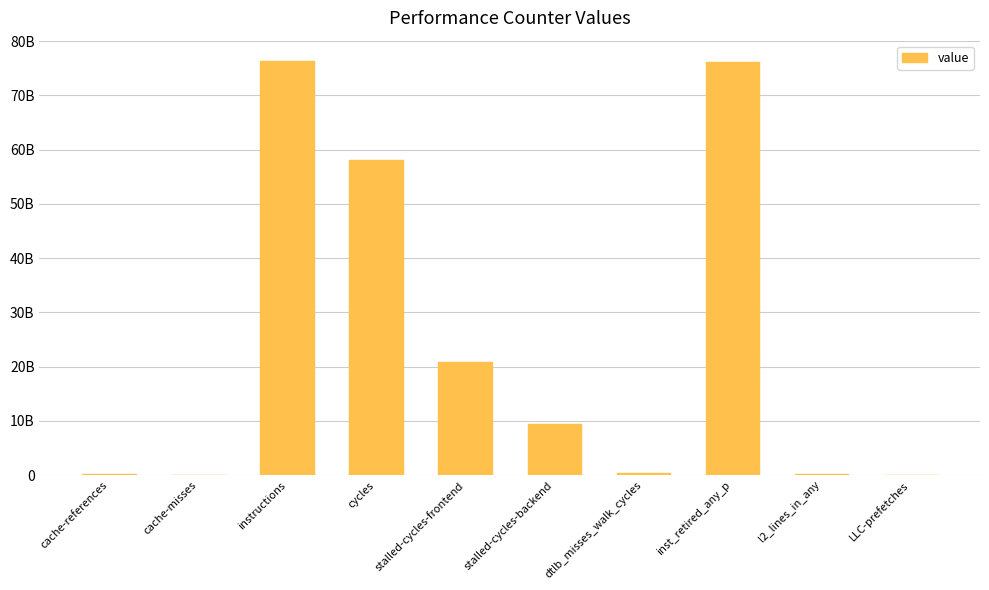

What is the smallest value displayed?

16453416